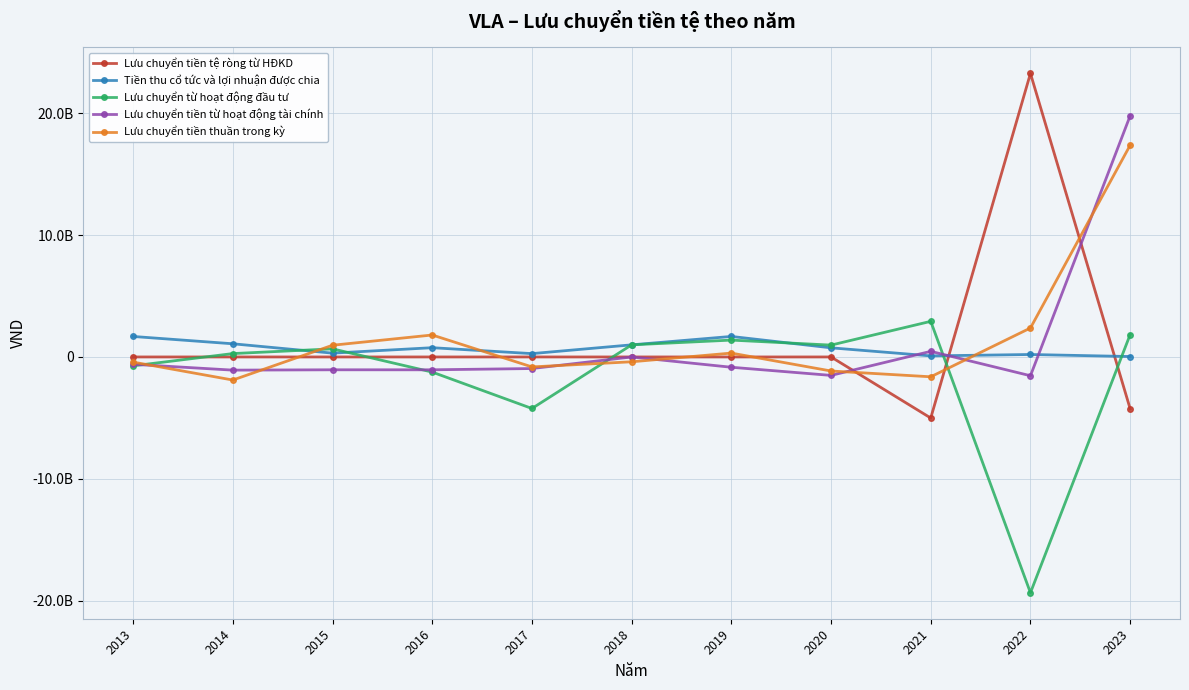

Reading right to left, transcribe all the data shown in this chart.

Lưu chuyển tiền tệ ròng từ HĐKD: -4246858723	23253361957	-5007578773	0	0	0	0	0	0	0	0
Tiền thu cổ tức và lợi nhuận được chia: 34860088	202047485	87603762	749403268	1682616526	993650399	274168528	759143386	313463887	1080918502	1681067945
Lưu chuyển từ hoạt động đầu tư: 1834860088	-19337752515	2921263762	971875570	1382665179	993650399	-4225831472	-1240856614	665311622	277598469	-728755114
Lưu chuyển tiền từ hoạt động tài chính: 19777300000	-1540000000	460000000	-1512000000	-843692000	0	-949338000	-1053065000	-1052580000	-1080000000	-600819997
Lưu chuyển tiền thuần trong kỳ: 17365301365	2375609442	-1626315011	-1151231438	317590928	-395472511	-816183472	1801435194	961028957	-1892617683	-421743543